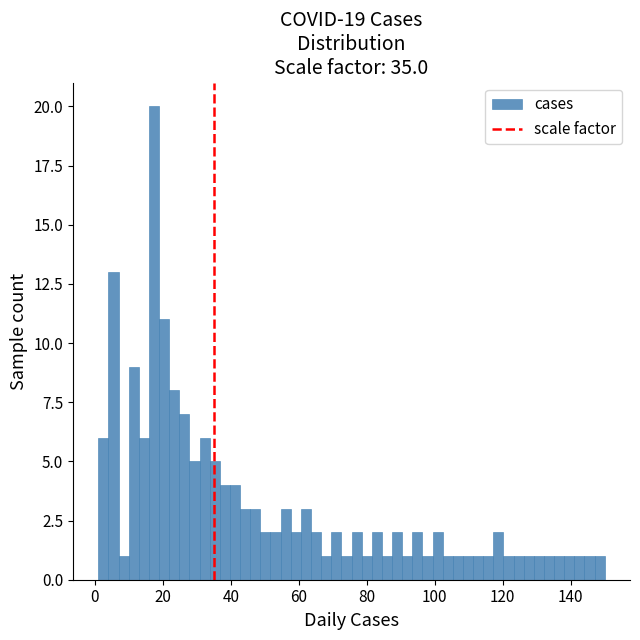

Read against the x-axis, roughly where is the centre of the tallest bar?

18